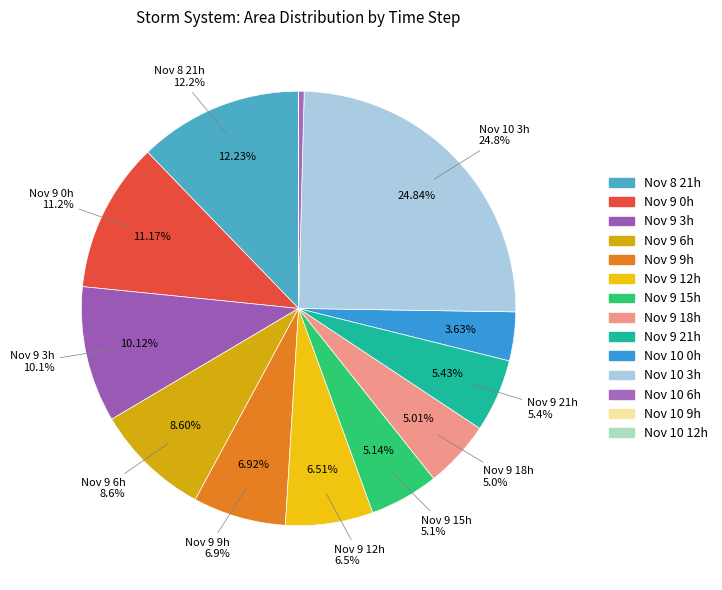

Is there any slice that represents more than half of the pie?

No